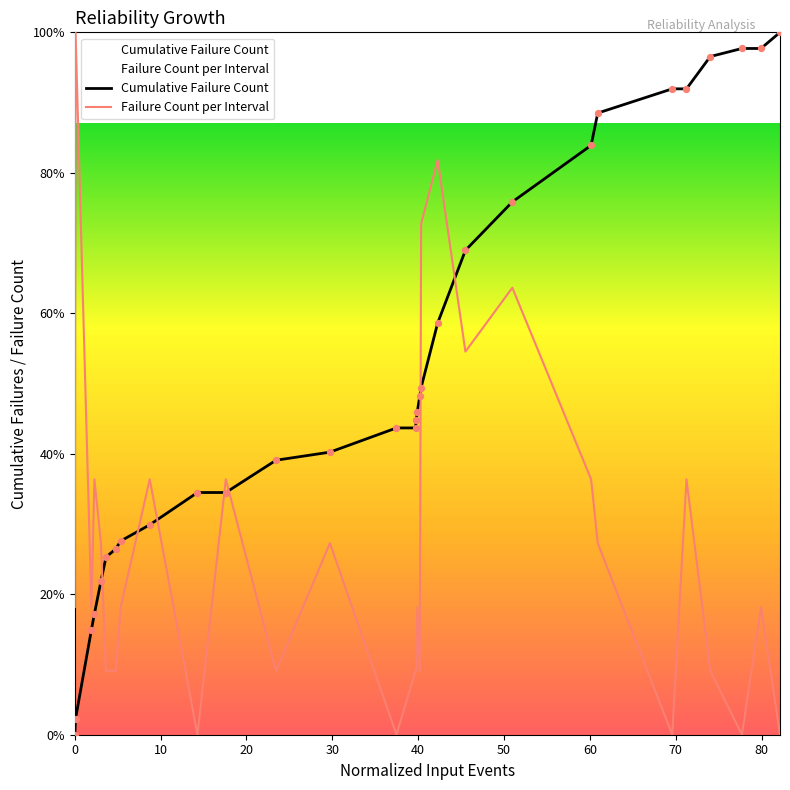

Which series contains the lowest Y value?

Cumulative Failure Count